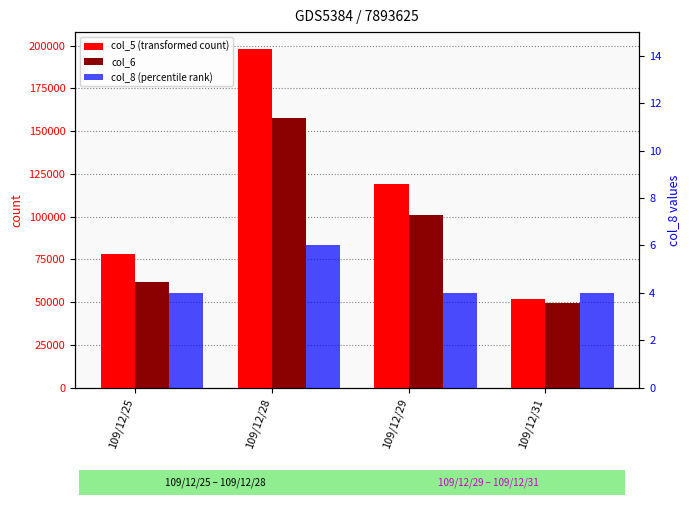

Which has a higher value, 109/12/25 or 109/12/31?

109/12/25